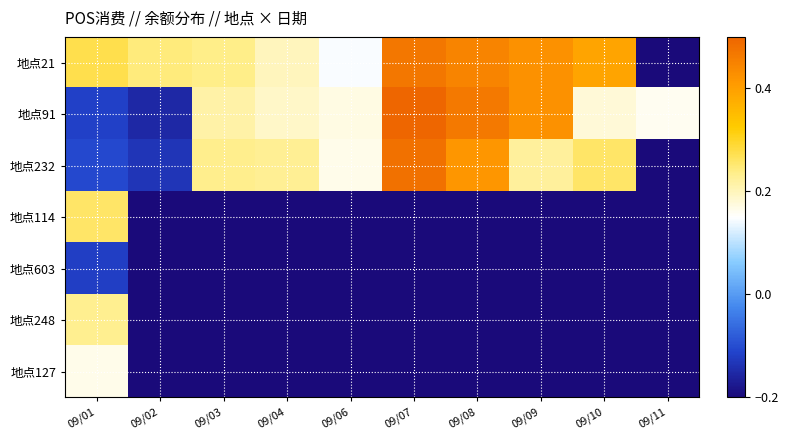

At which category does the chart reach its peak across all series?

09/07